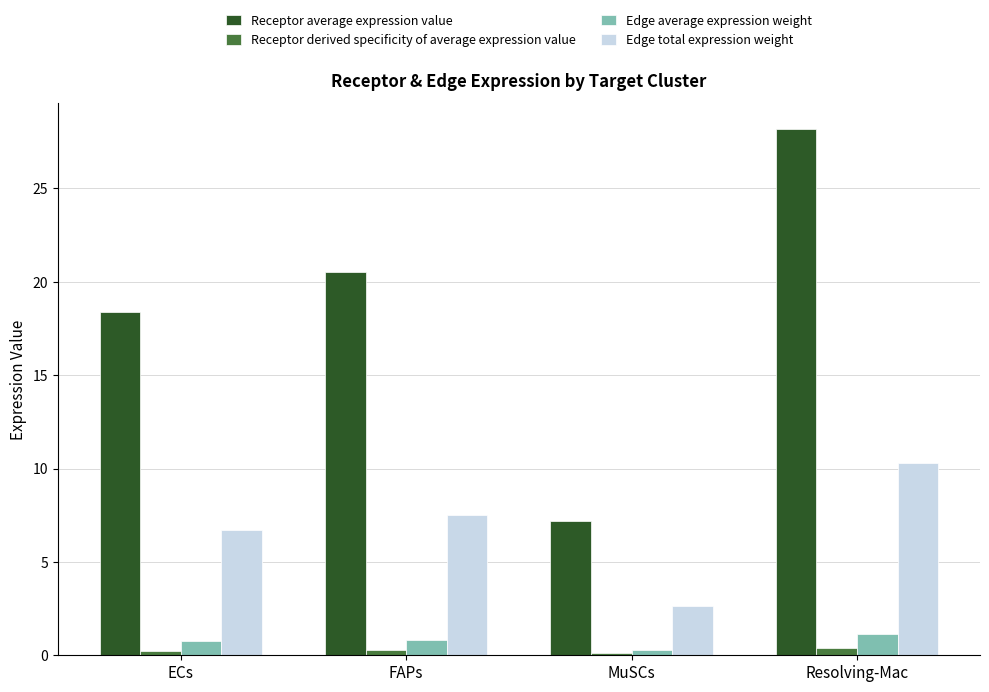

Rank the categories by Edge total expression weight value from highest to lowest.

Resolving-Mac, FAPs, ECs, MuSCs